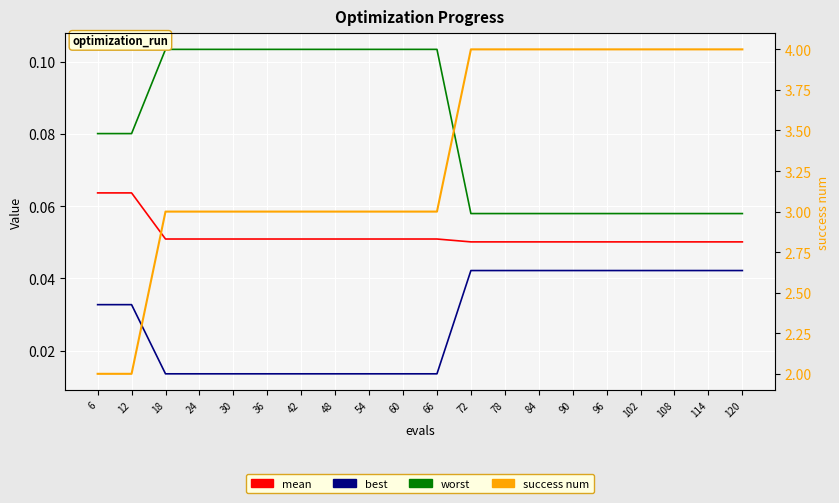

Read the worst value at 60.

0.1